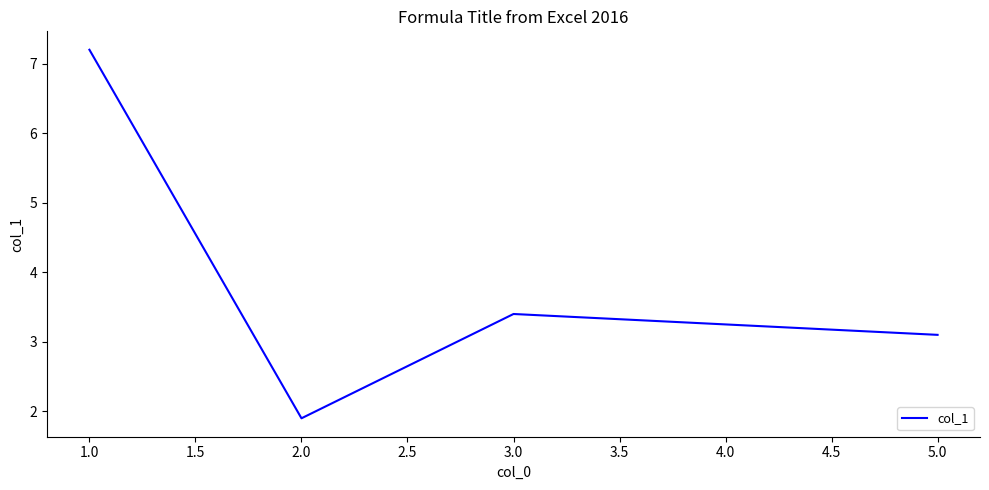

What is the sum of the values at 5.0 and 1.0?

10.3